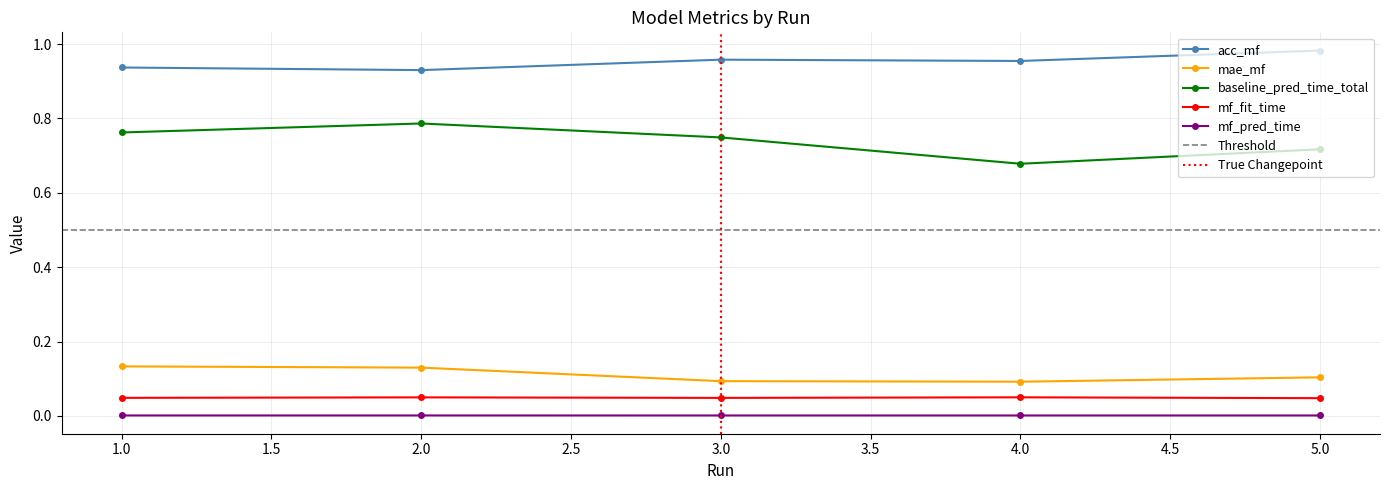

Which series changed the most between 2 and 4?

baseline_pred_time_total